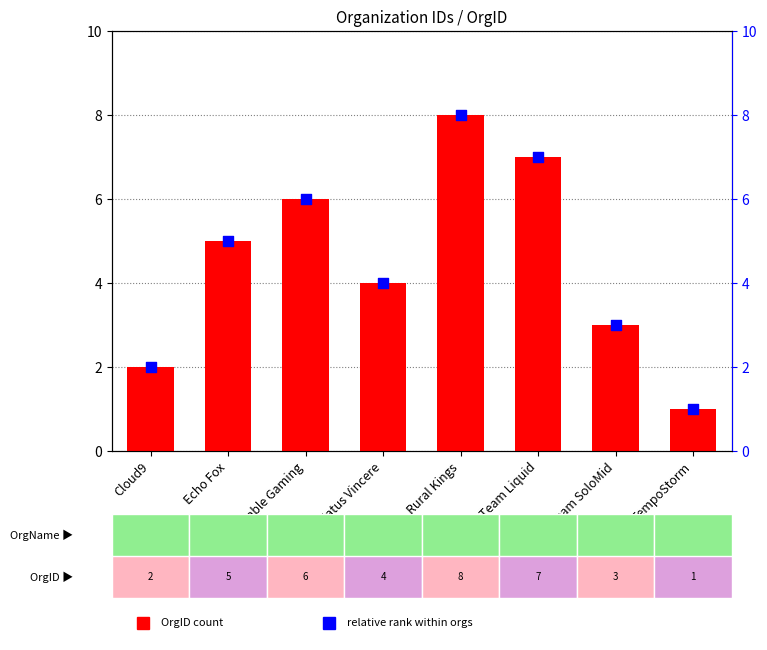

Which series has the largest Y range (max minus min)?

OrgID